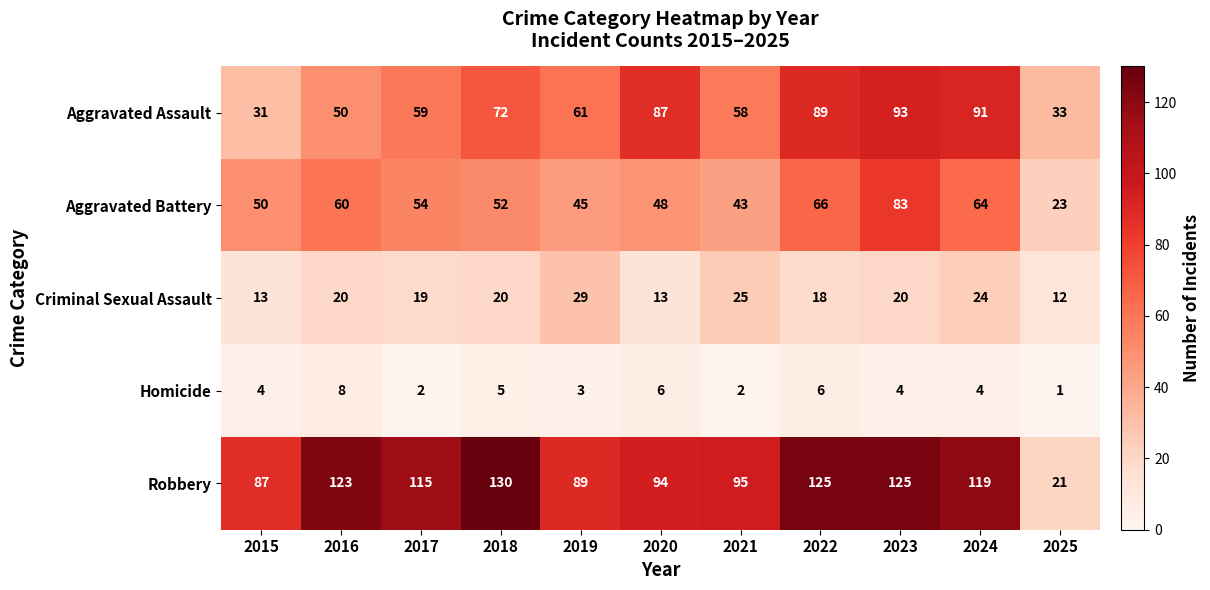

What is the lowest value of the Aggravated Assault series?

31